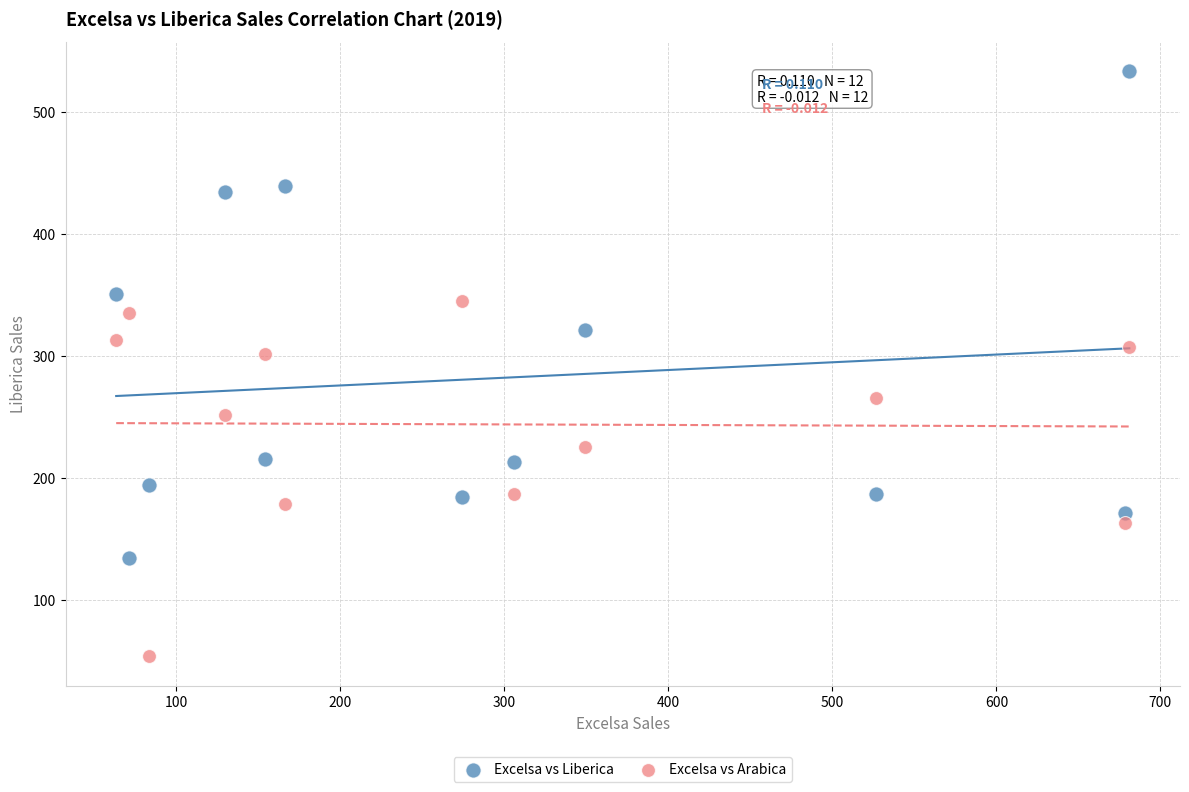

Which series contains the highest Y value?

Excelsa vs Liberica